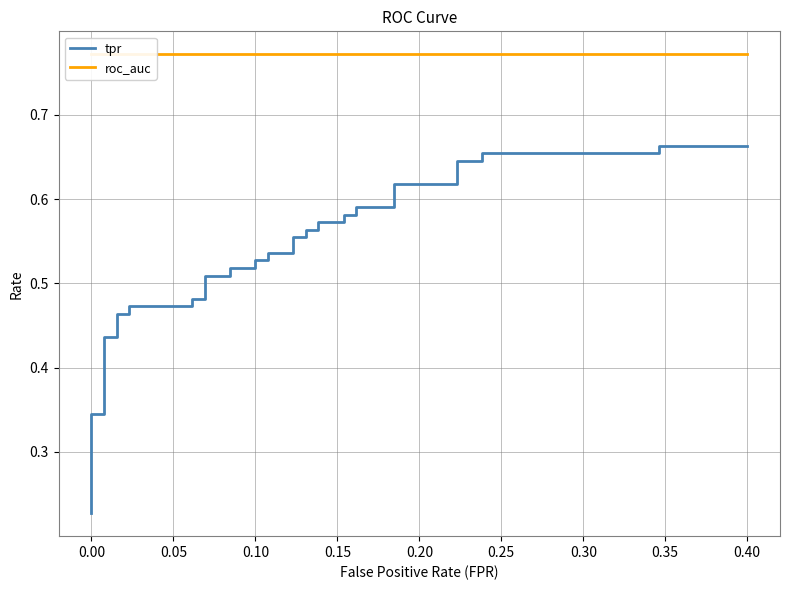

What is the lowest value of the roc_auc series?

0.8